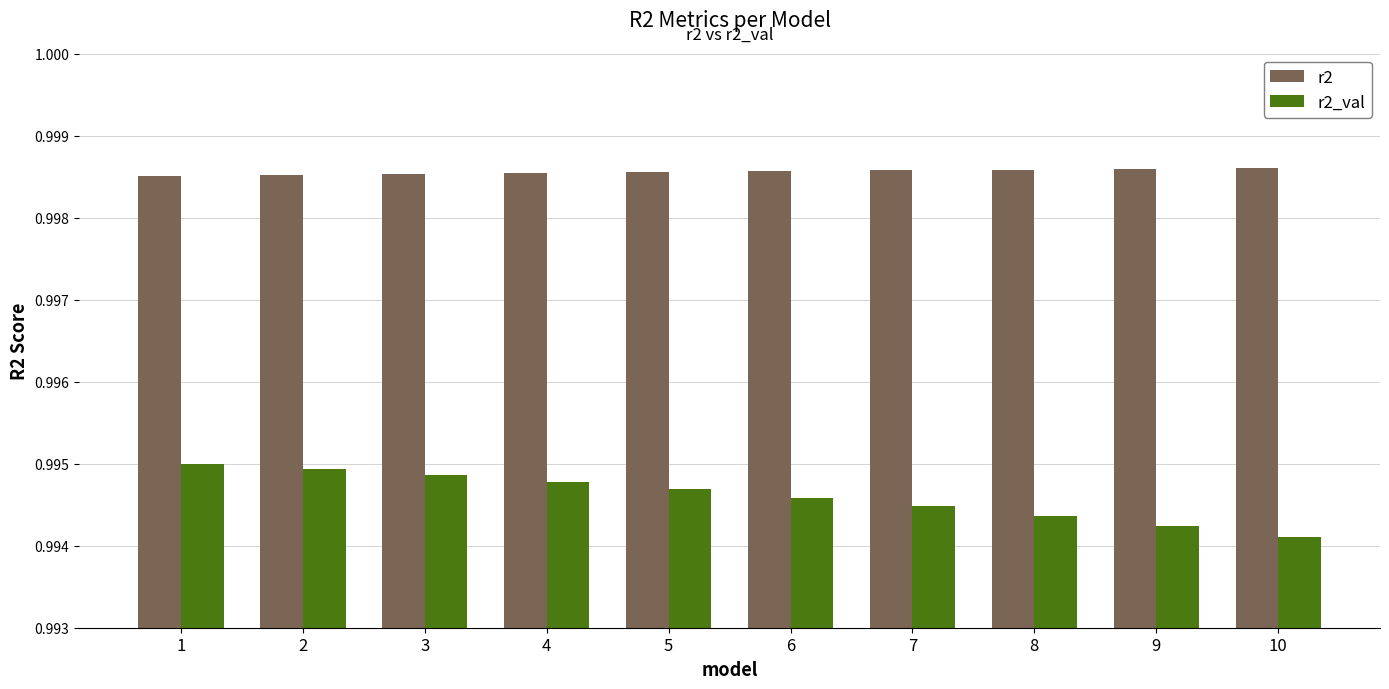

What is the sum of the r2 values at 4 and 6?

2.0